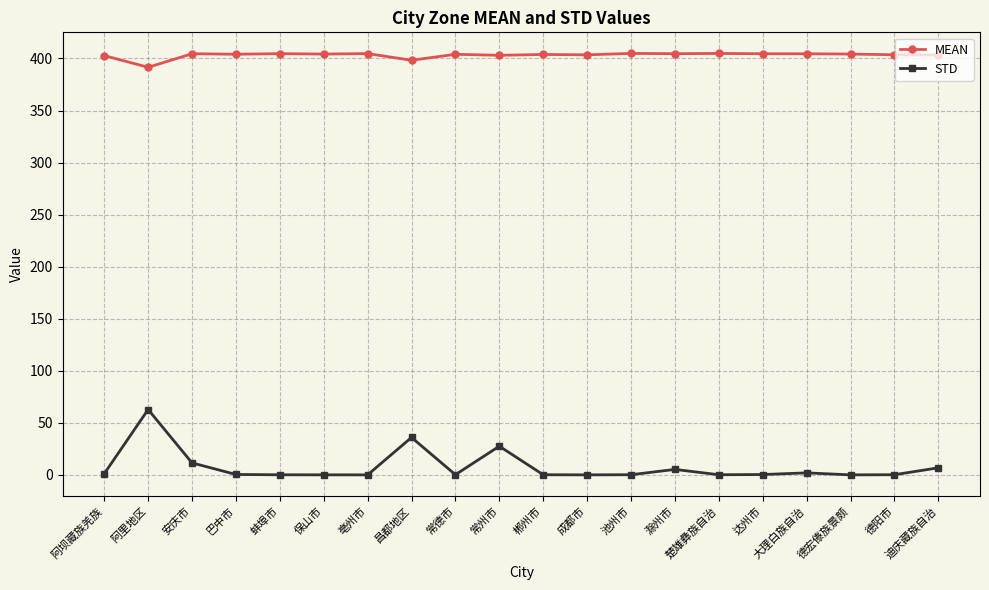

What is the total value across all series at 蚌埠市?

404.7